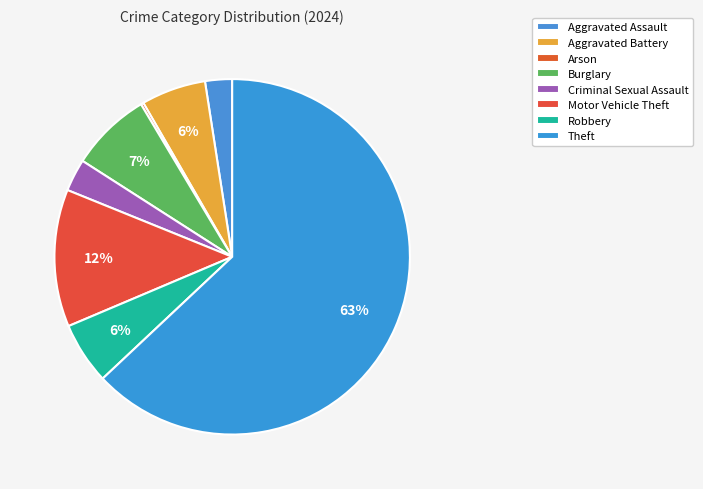

What percentage is the Theft slice, to the nearest percent?

63%